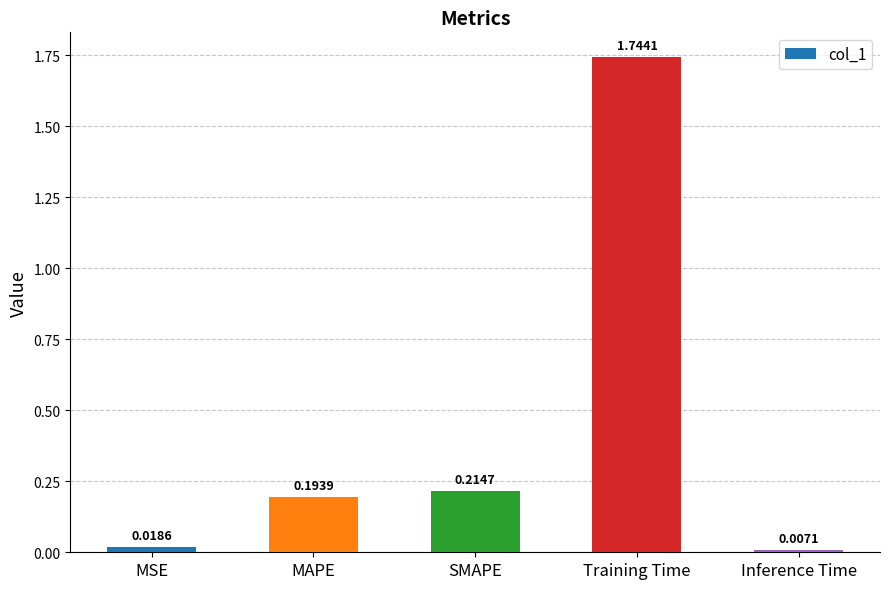

How many bars are there in total?

5